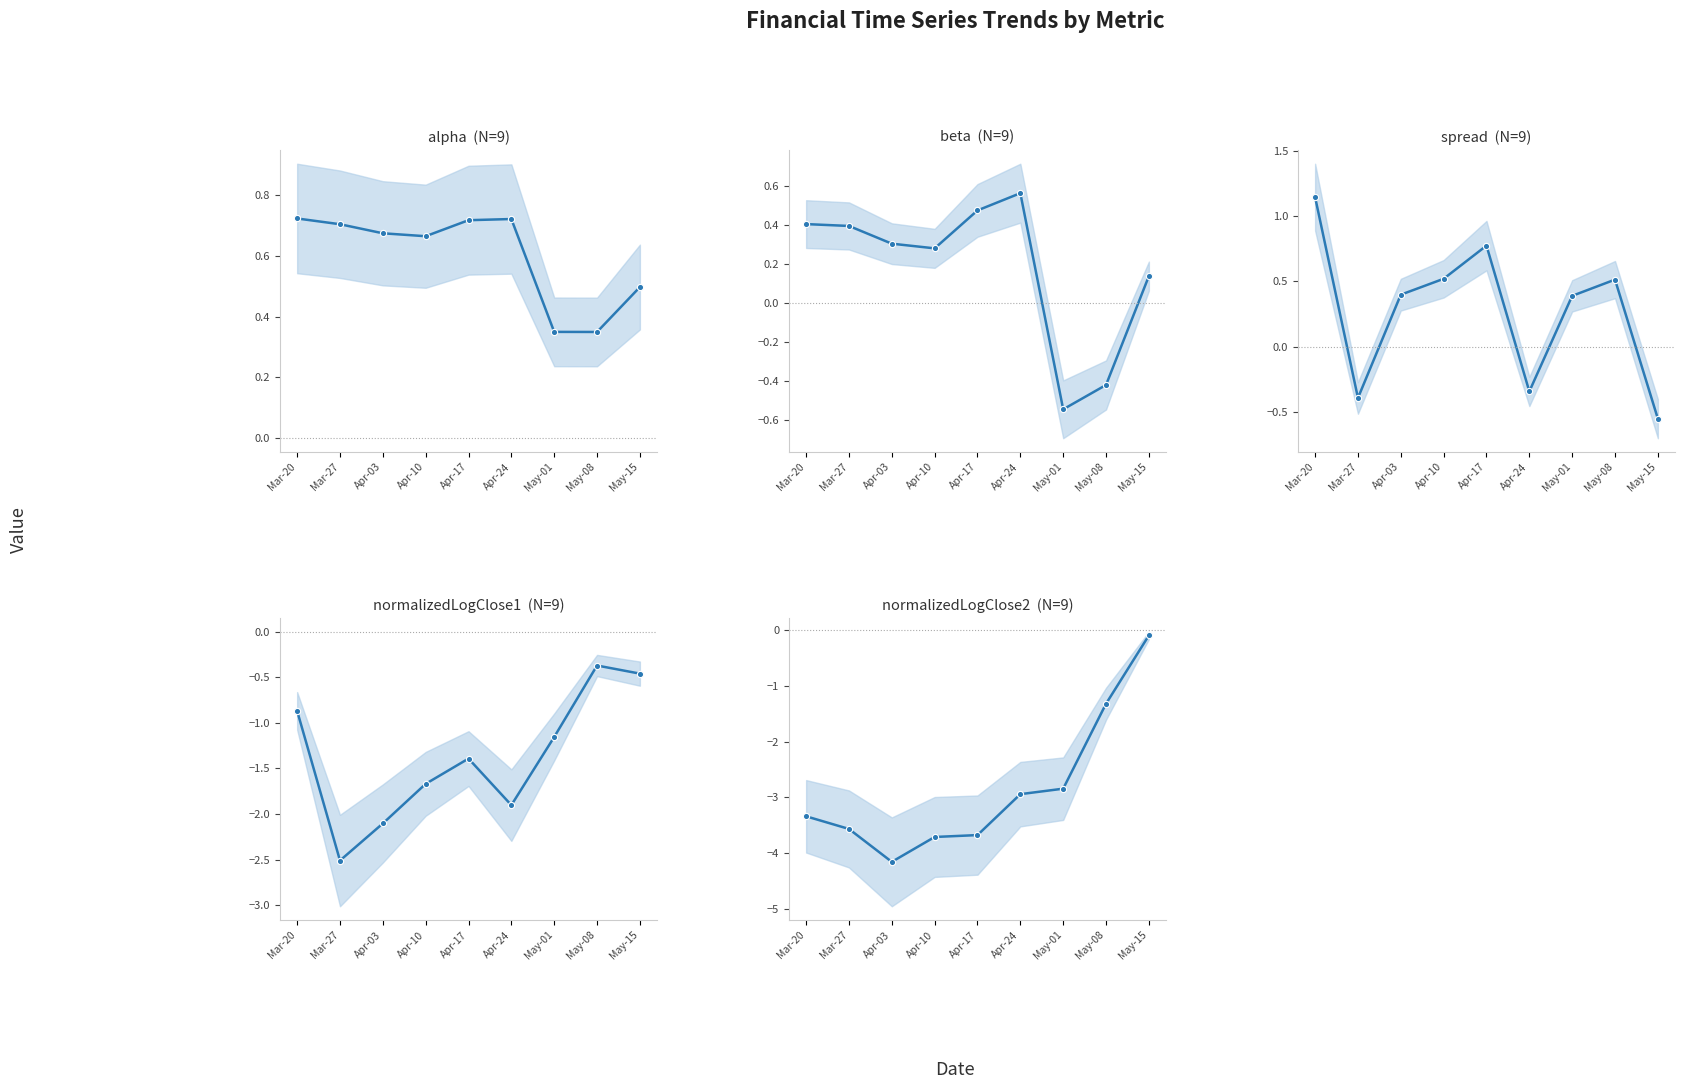

At which label does spread reach its minimum?

May-15